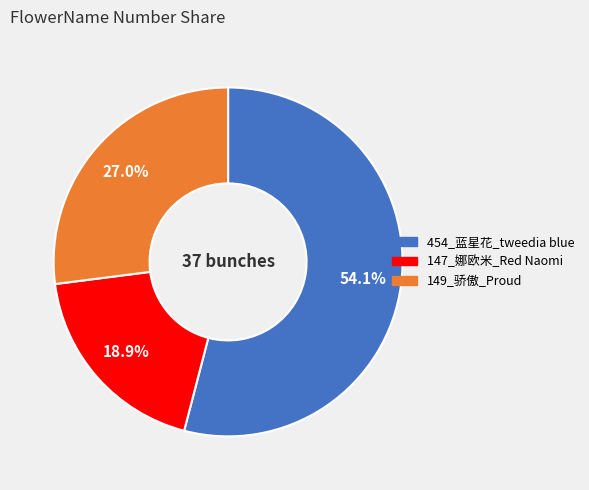

Between 147_娜欧米_Red Naomi and 149_骄傲_Proud, which is larger?

149_骄傲_Proud